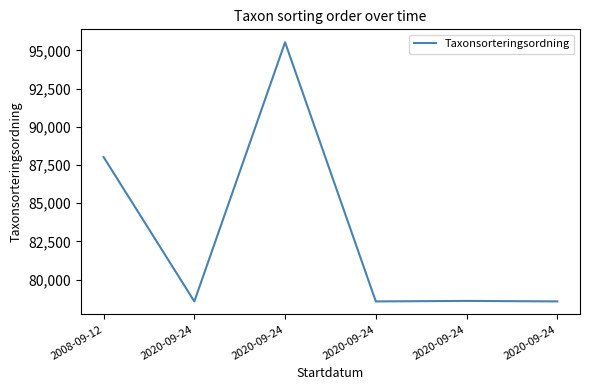

Rank the categories by value from highest to lowest.

2020-09-24, 2008-09-12, 2020-09-24, 2020-09-24, 2020-09-24, 2020-09-24